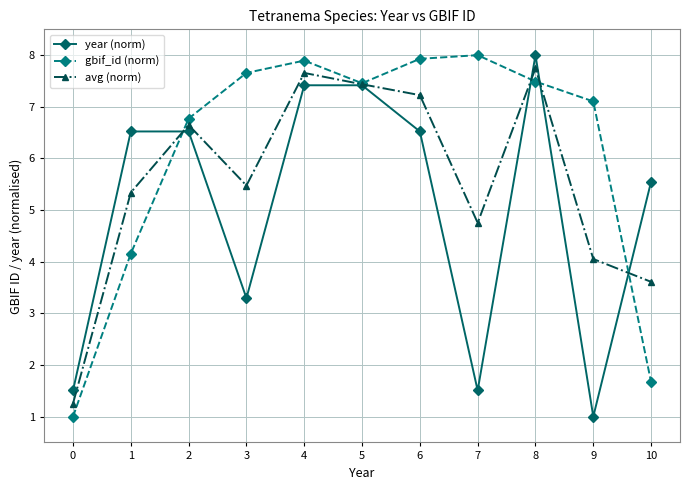

What is the minimum value shown in the chart?

1.0